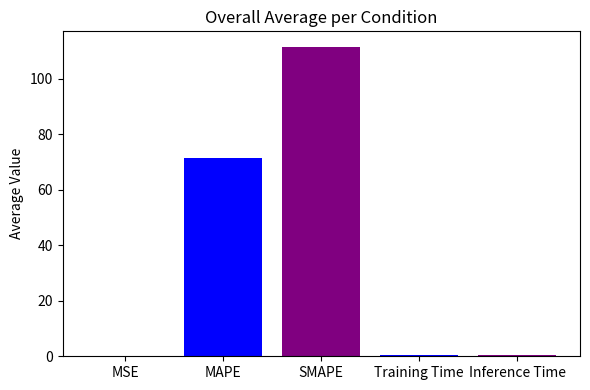

Count the number of categories in the chart.

5